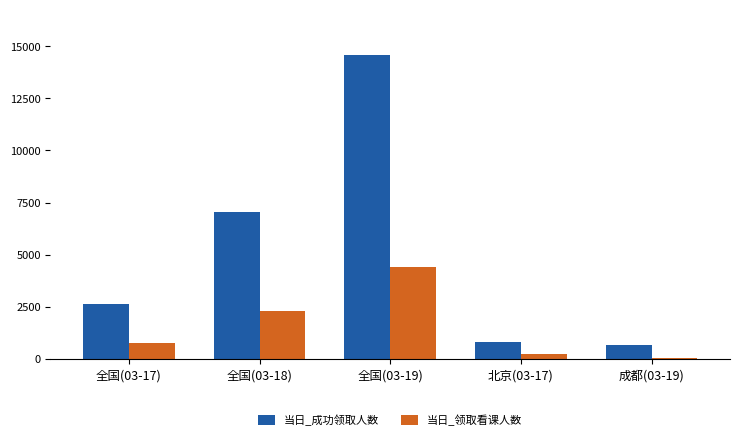

Which category has the highest value in the 当日_成功领取人数 series?

全国(03-19)